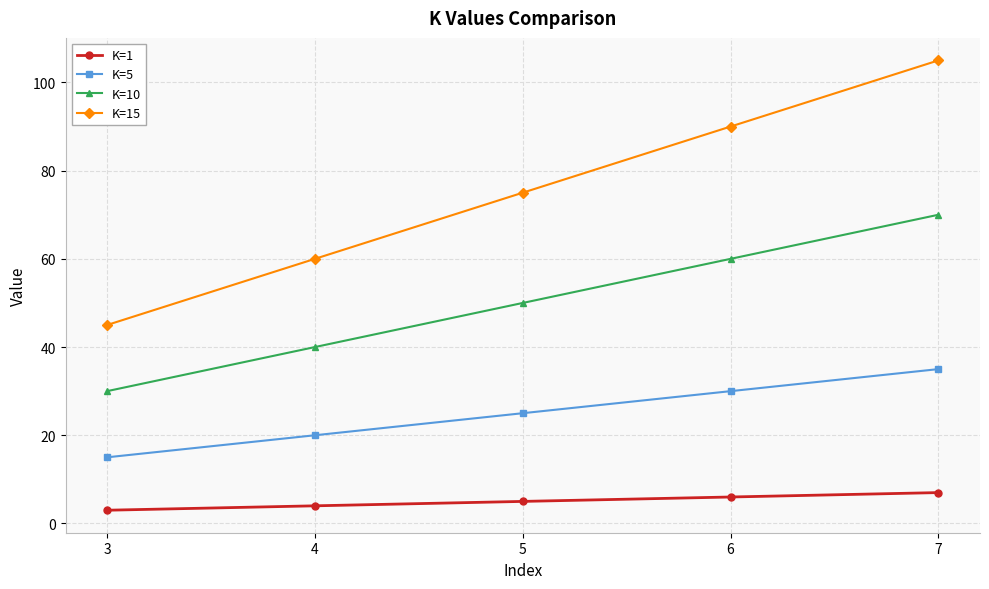

Is it true that K=5 equals 18 at 7?

False